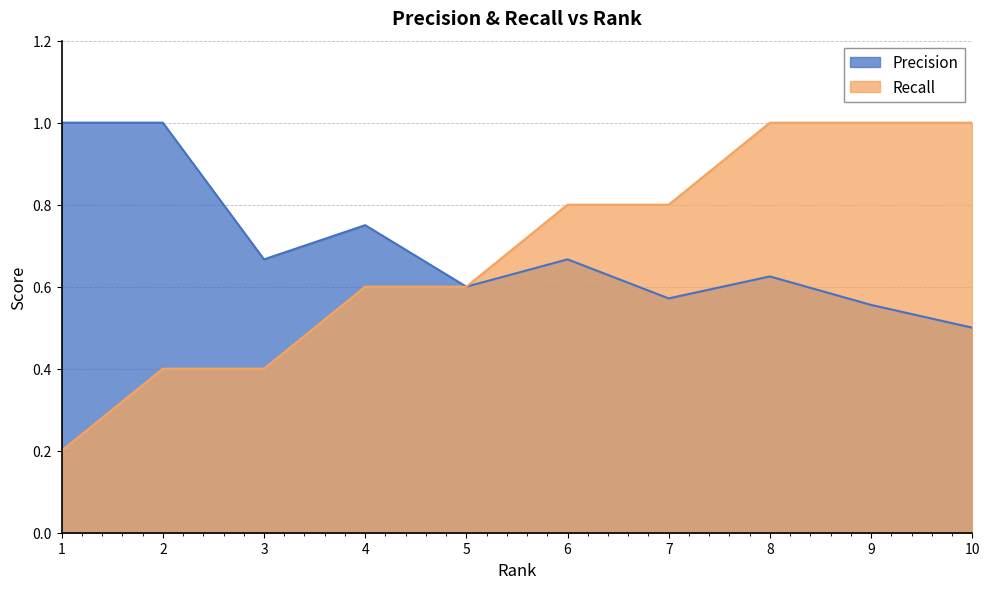

What is the difference between the highest and lowest values at 6?

0.1